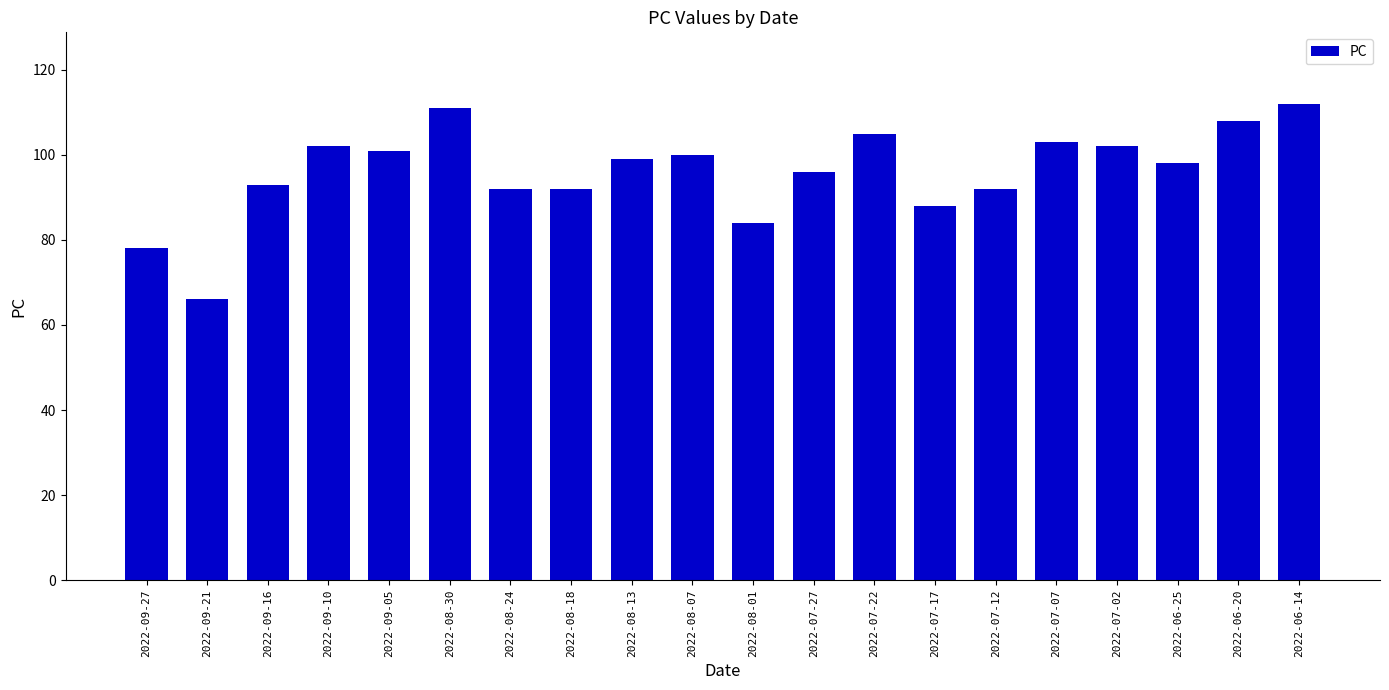

What is the smallest value displayed?

66